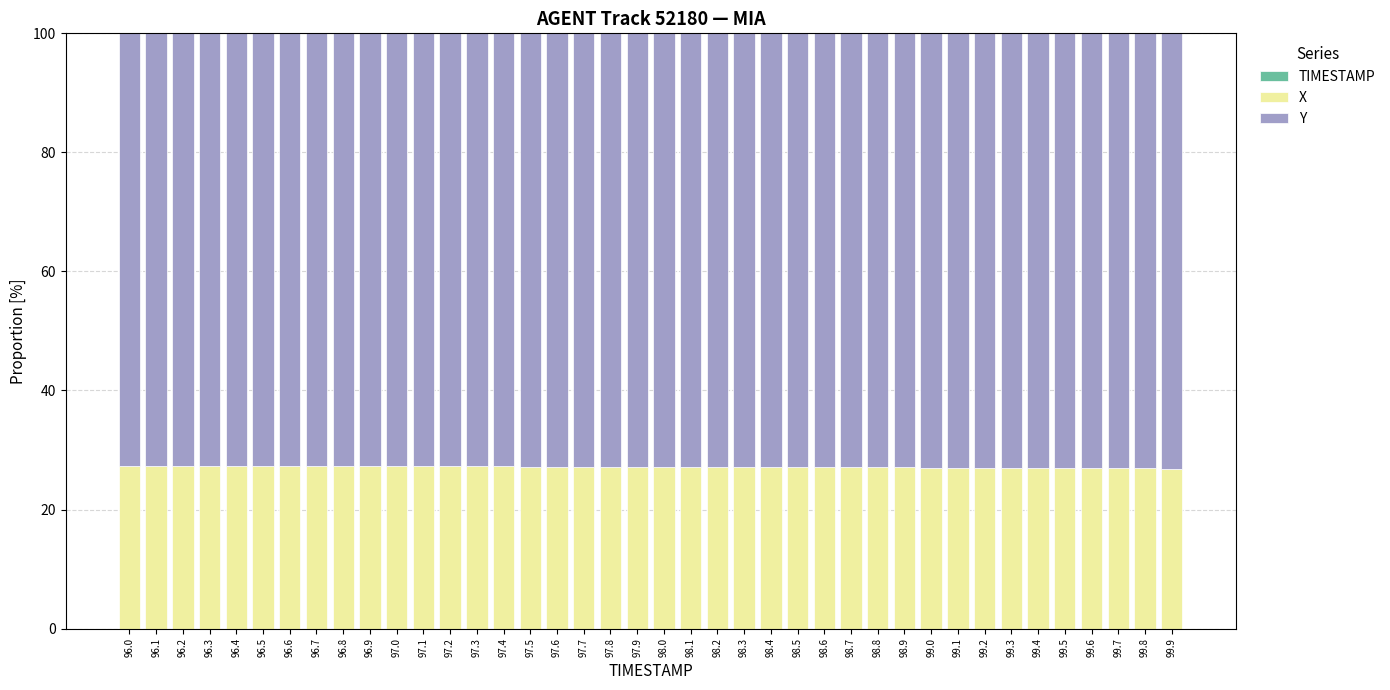

Does the chart contain stacked bars?

Yes